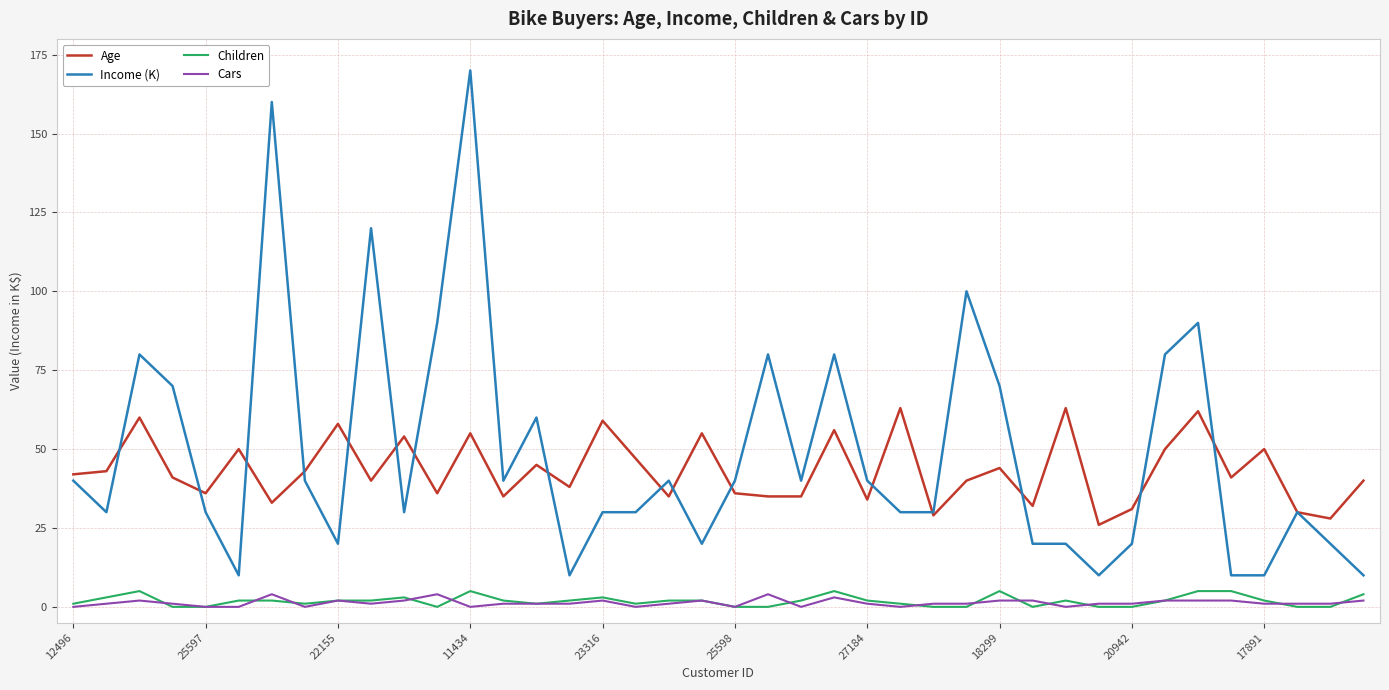

What is the maximum value for Income (K)?

170